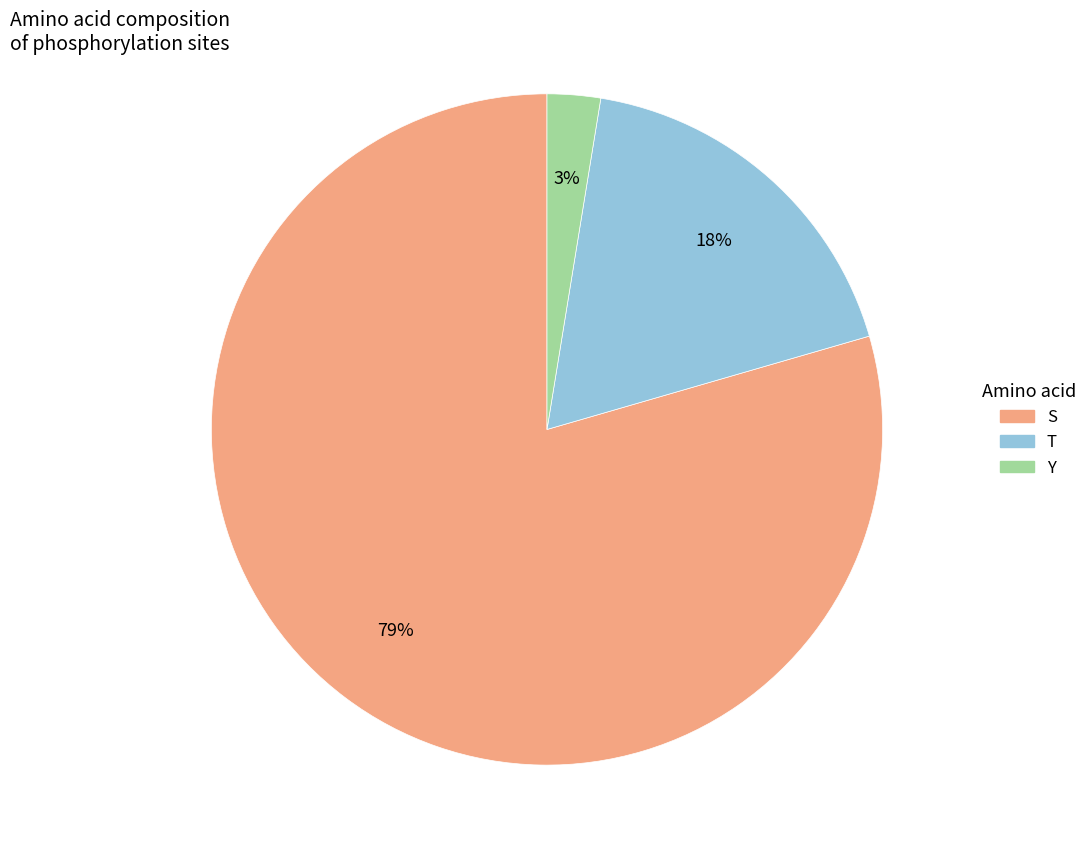

To the nearest percent, what is the average slice percentage?

33%